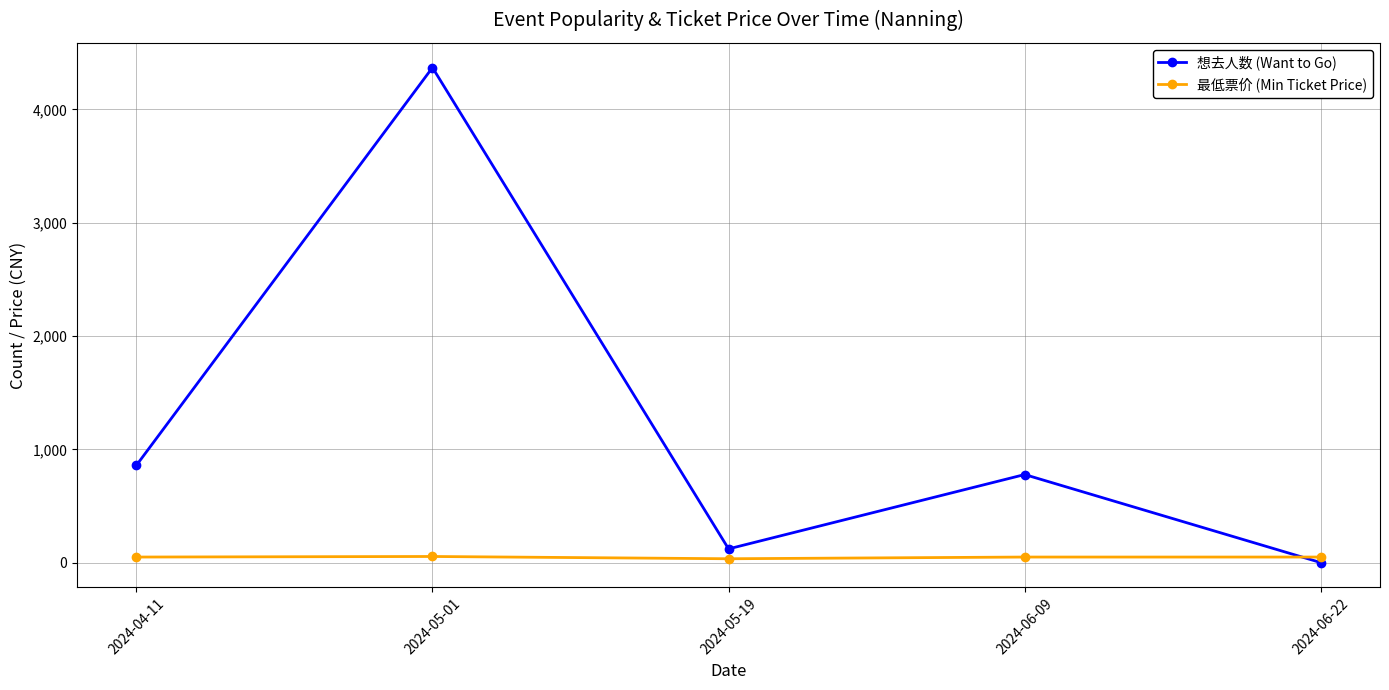

What is the difference between the 想去人数 (Want to Go) values at 2024-05-19 and 2024-05-01?

4247